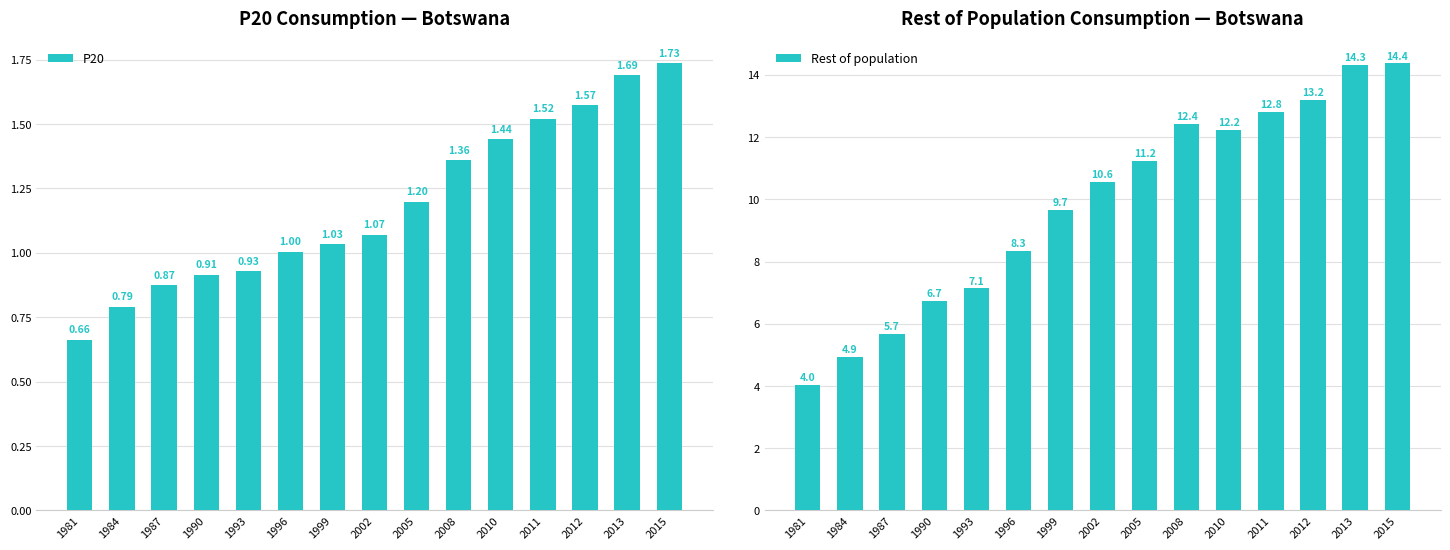

Are the bars grouped side by side (vs. stacked)?

Yes